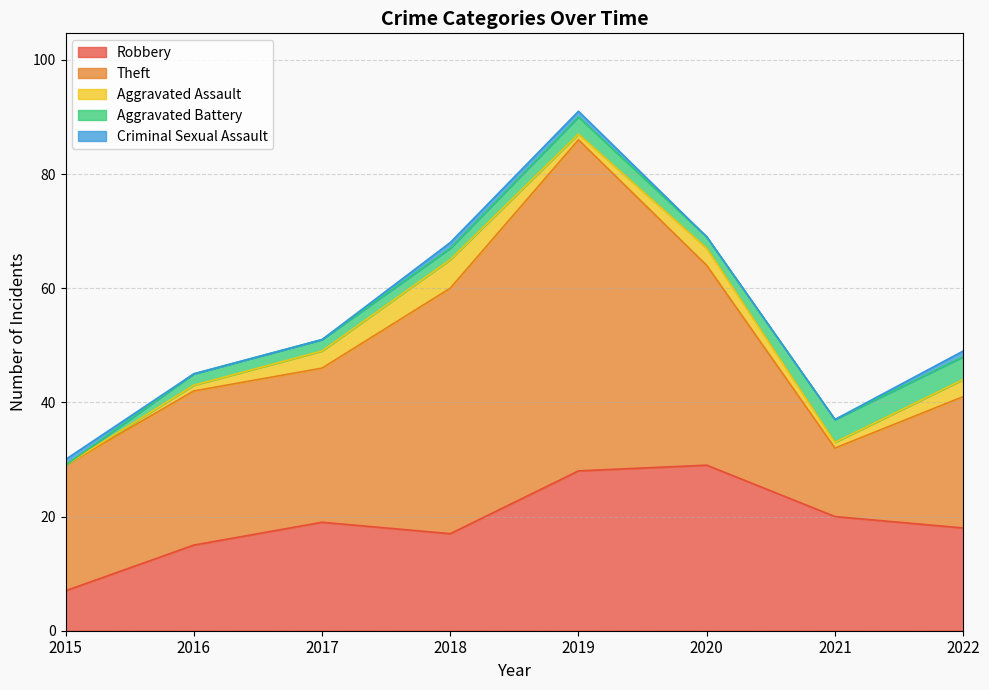

What is the maximum value for Criminal Sexual Assault?

1